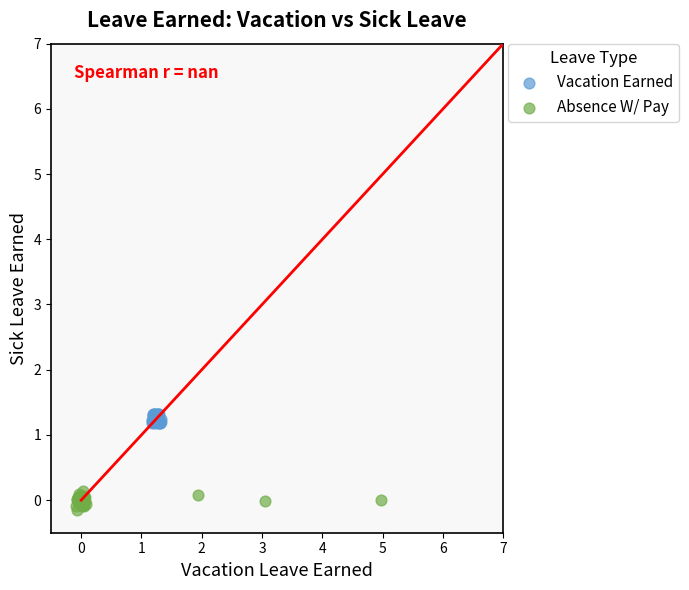

Which series reaches the minimum Y coordinate?

Absence W/ Pay